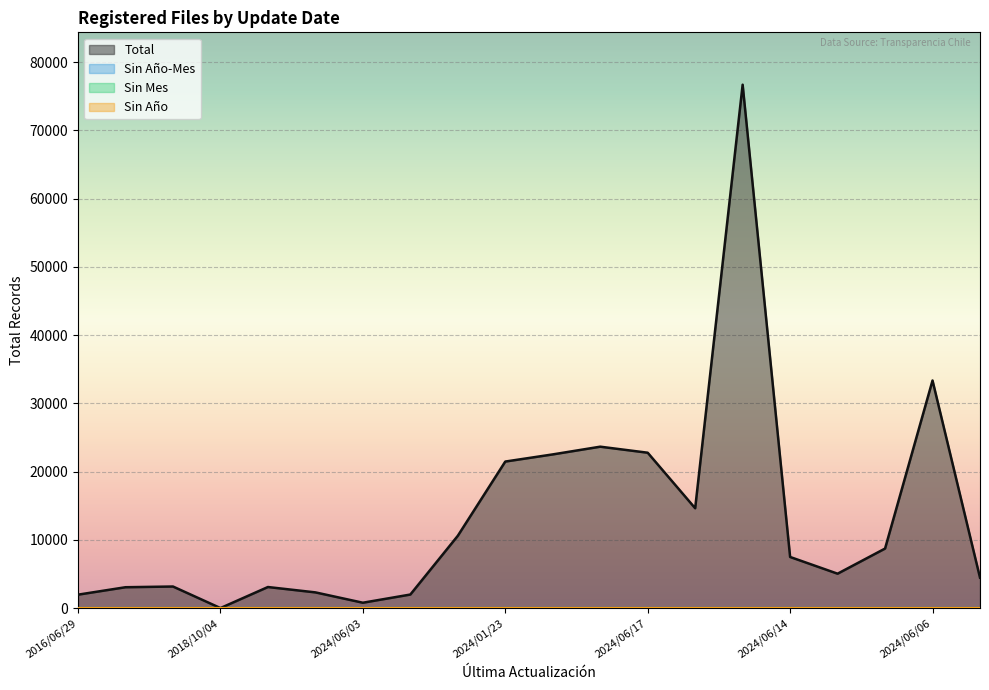

Which series has the largest range (max minus min)?

Total